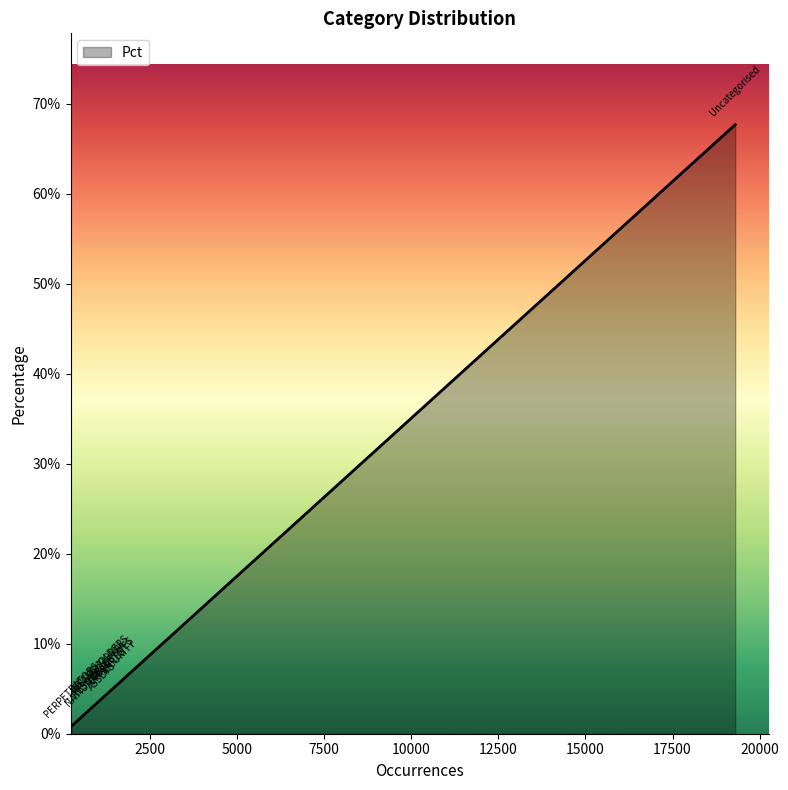

Does the chart display data point markers on the line(s)?

No